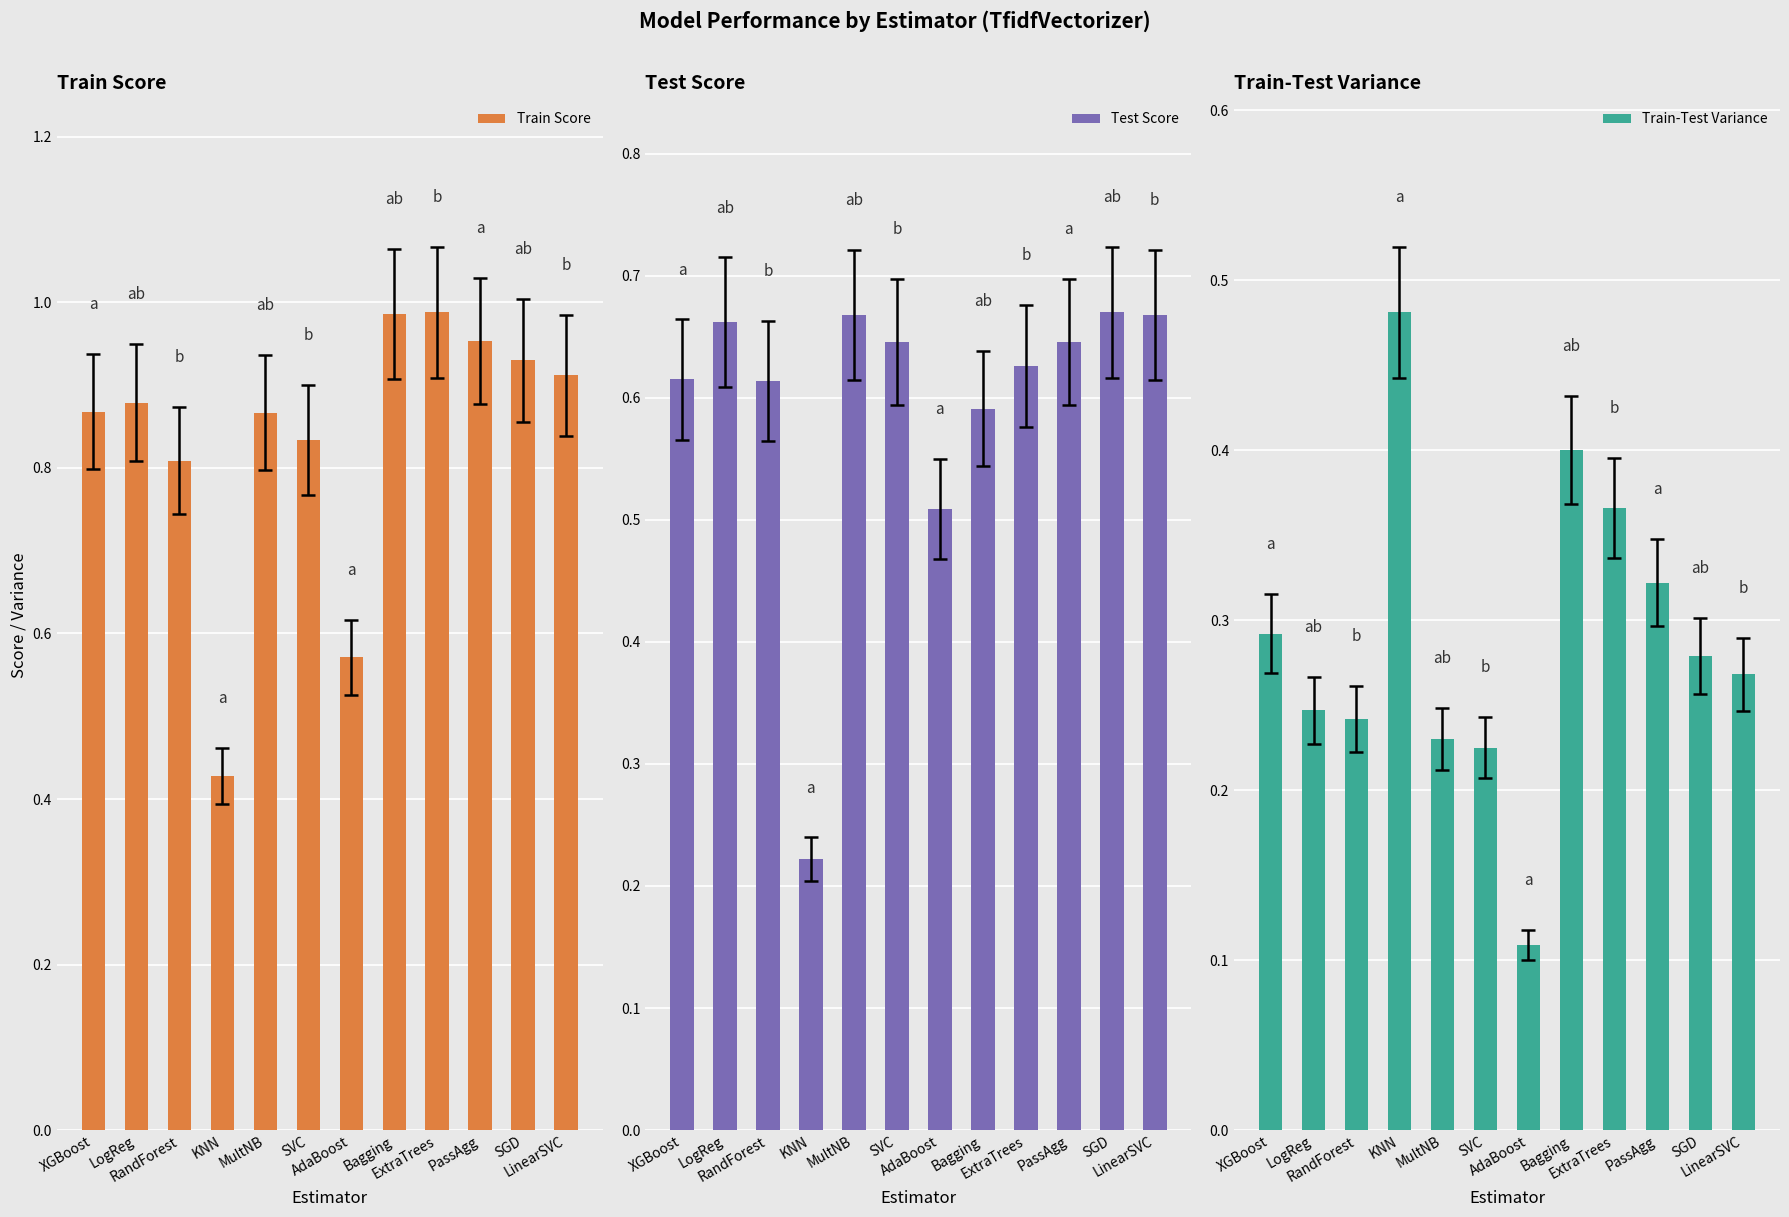

The value of Train-Test Variance at RandForest is 0.4. True or false?

False